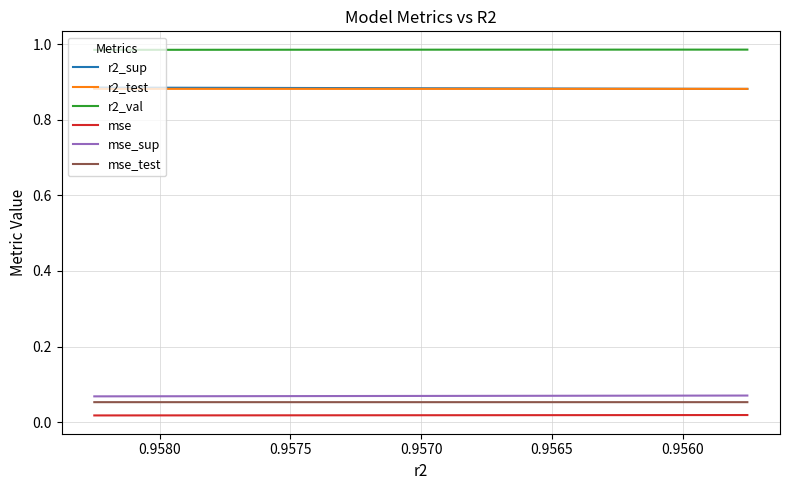

True or false: mse_sup has more than 0 points higher than both neighbors.

False